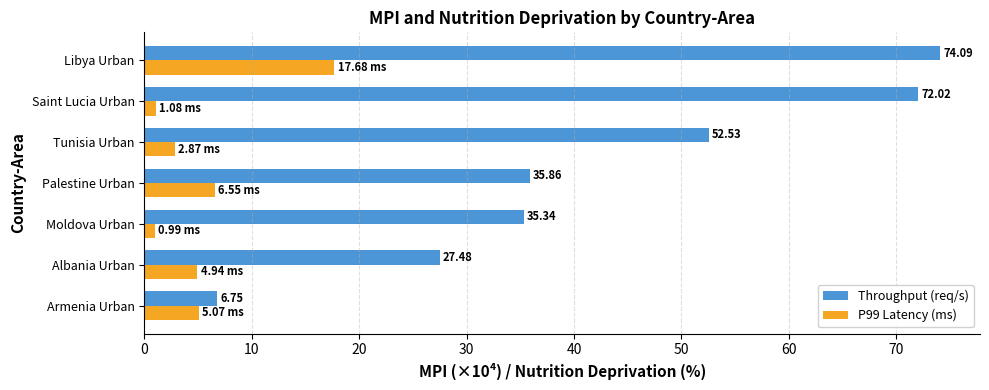

At which category does the chart reach its minimum across all series?

Moldova Urban